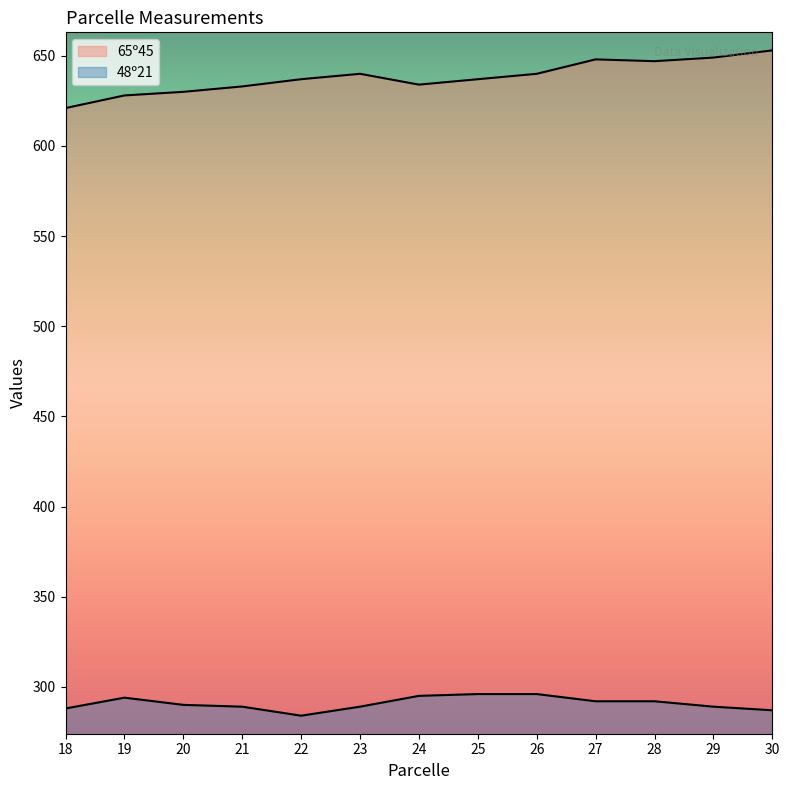

What is the total value across all series at 30?

940